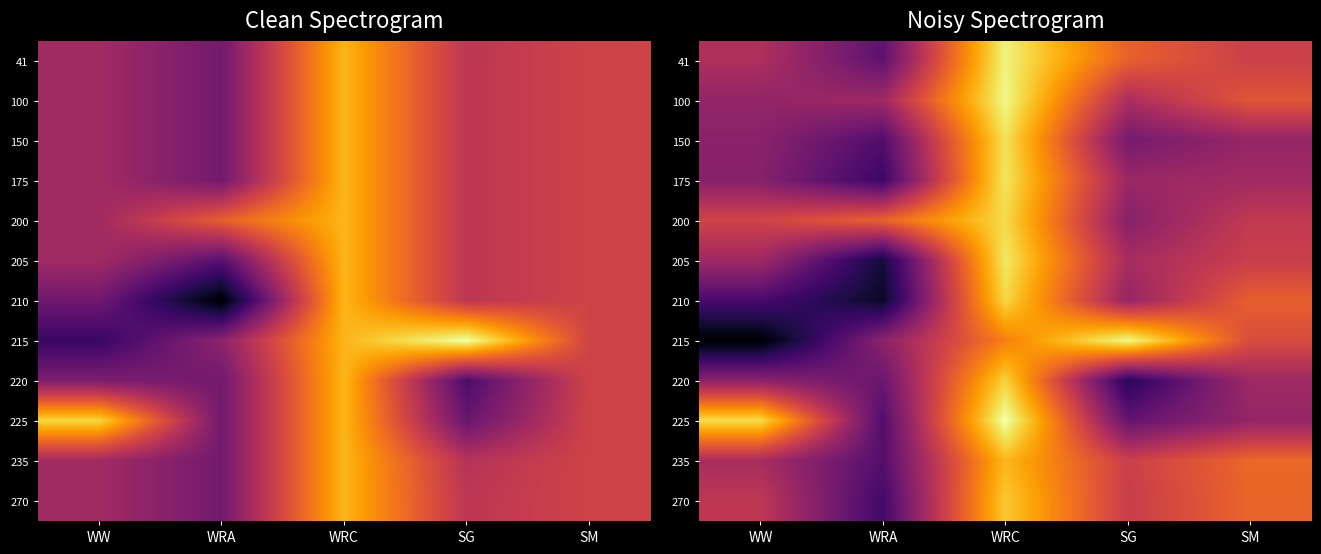

Is it true that 200 equals 2783.4 at WRC?

False